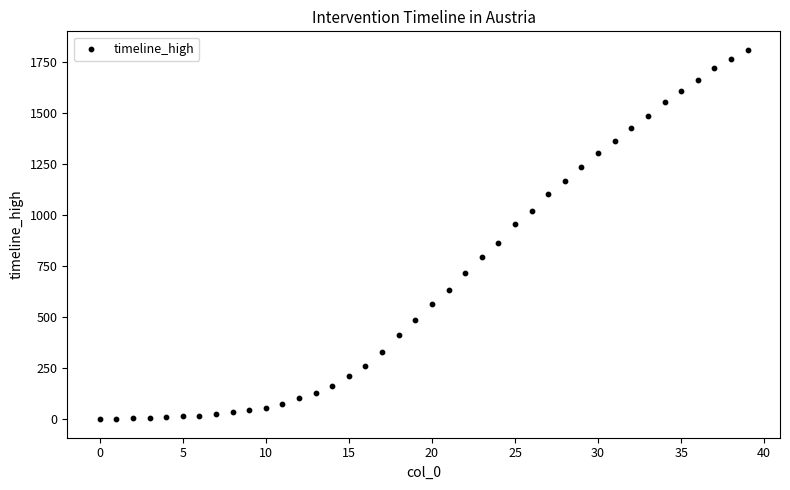

What is the range of Y values (max minus min)?

1811